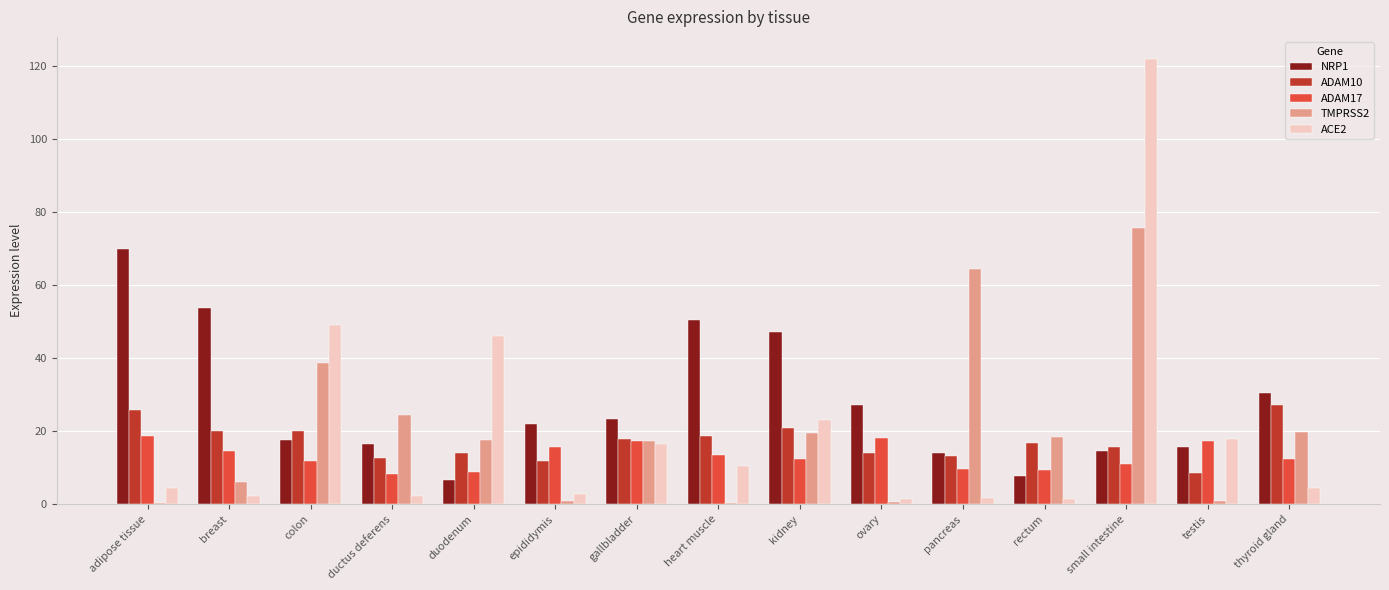

What is the sum of all NRP1 values?

416.8